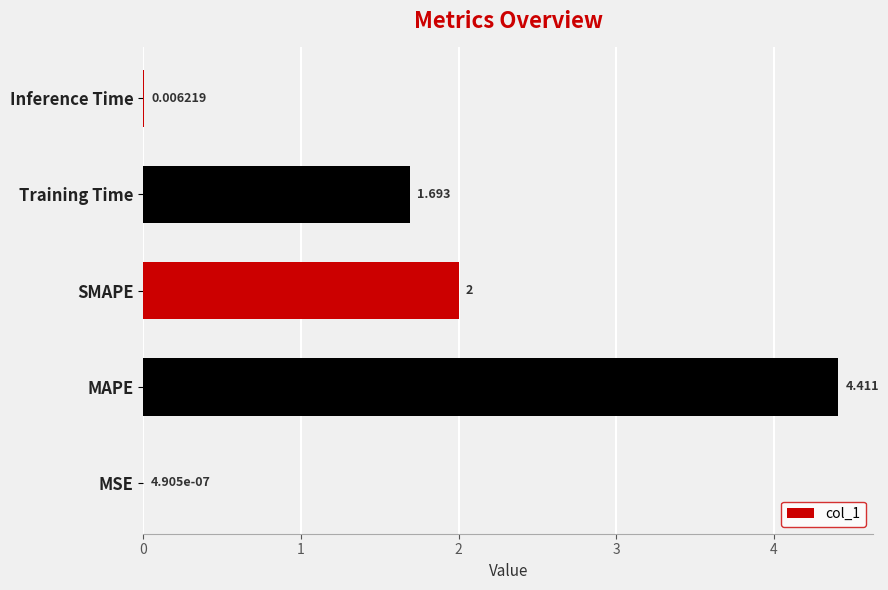

At which label is the value closest to 2?

SMAPE